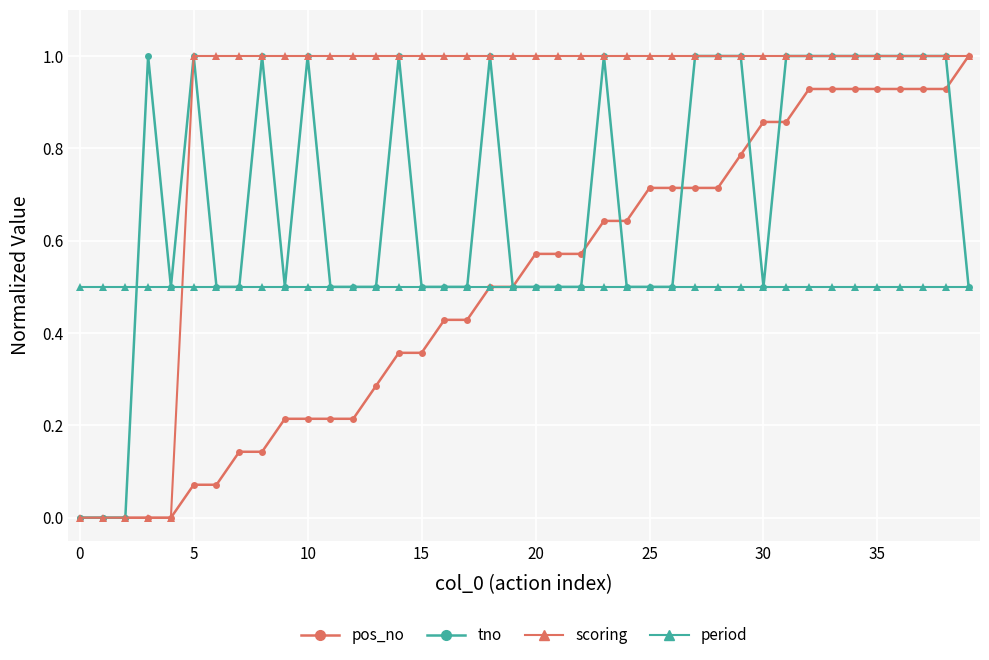

What is the maximum value shown in the chart?

1.0